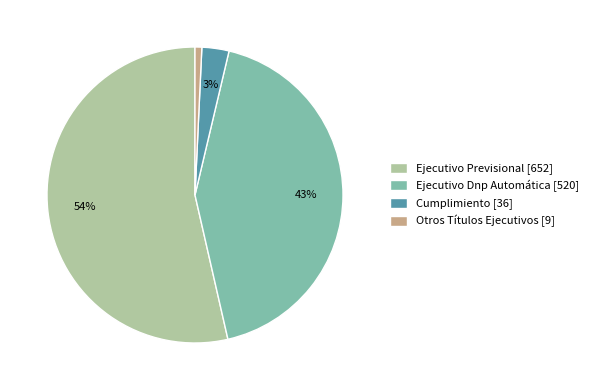

Do Cumplimiento [36] and Ejecutivo Previsional [652] together represent more than half of the pie?

Yes